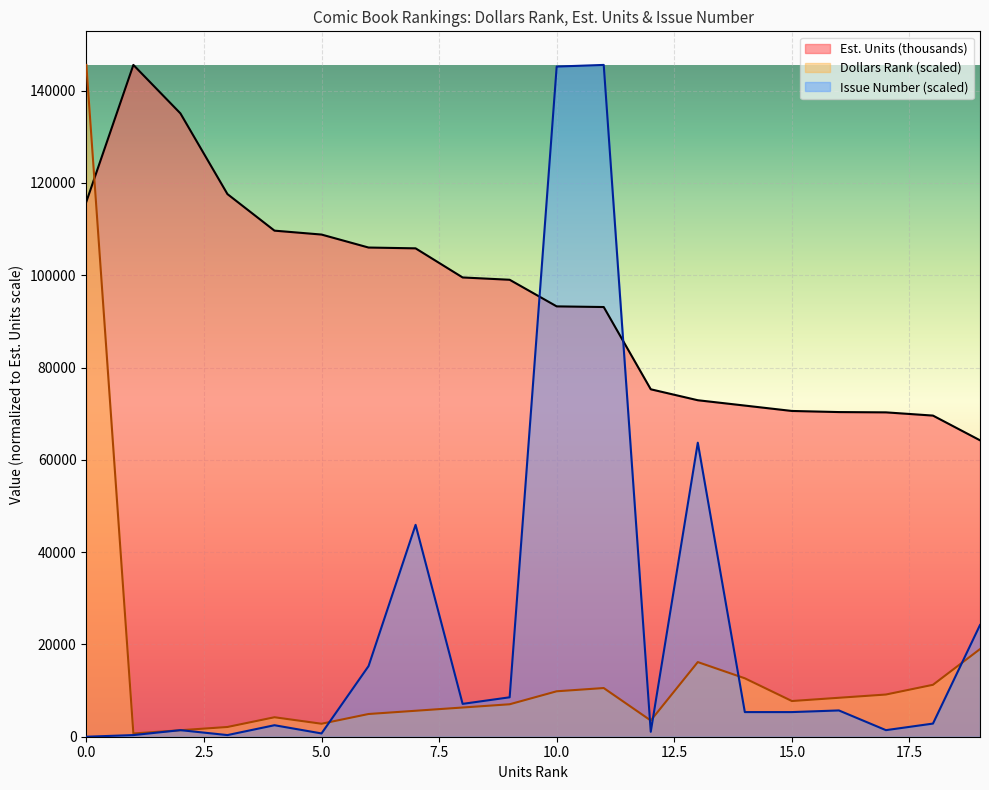

The value of Issue Number at 4 is 2491.4. True or false?

True